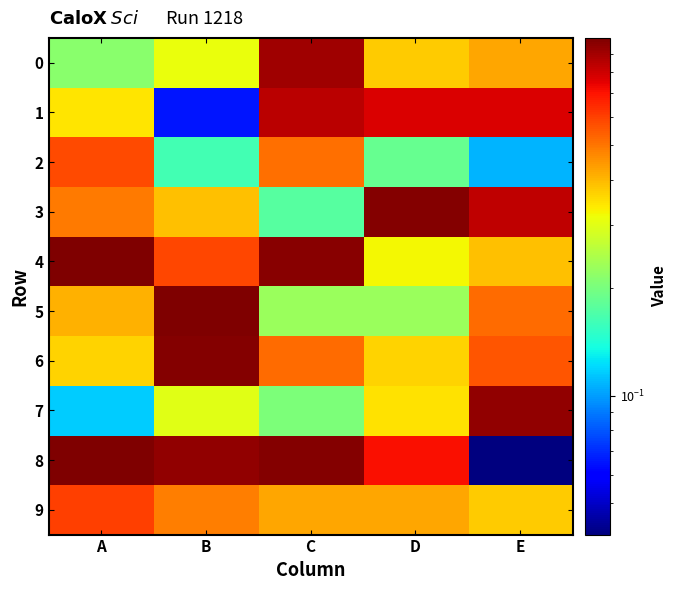

Reading left to right, extract all data points from this chart.

0: A=0.2	B=0.3	C=0.9	D=0.4	E=0.4
1: A=0.3	B=0.1	C=0.8	D=0.8	E=0.8
2: A=0.6	B=0.2	C=0.5	D=0.2	E=0.1
3: A=0.5	B=0.4	C=0.2	D=1.0	E=0.8
4: A=1.0	B=0.6	C=1.0	D=0.3	E=0.4
5: A=0.4	B=1.0	C=0.2	D=0.2	E=0.5
6: A=0.4	B=1.0	C=0.5	D=0.4	E=0.6
7: A=0.1	B=0.3	C=0.2	D=0.3	E=0.9
8: A=1.0	B=0.9	C=1.0	D=0.7	E=0.0
9: A=0.6	B=0.5	C=0.4	D=0.4	E=0.4